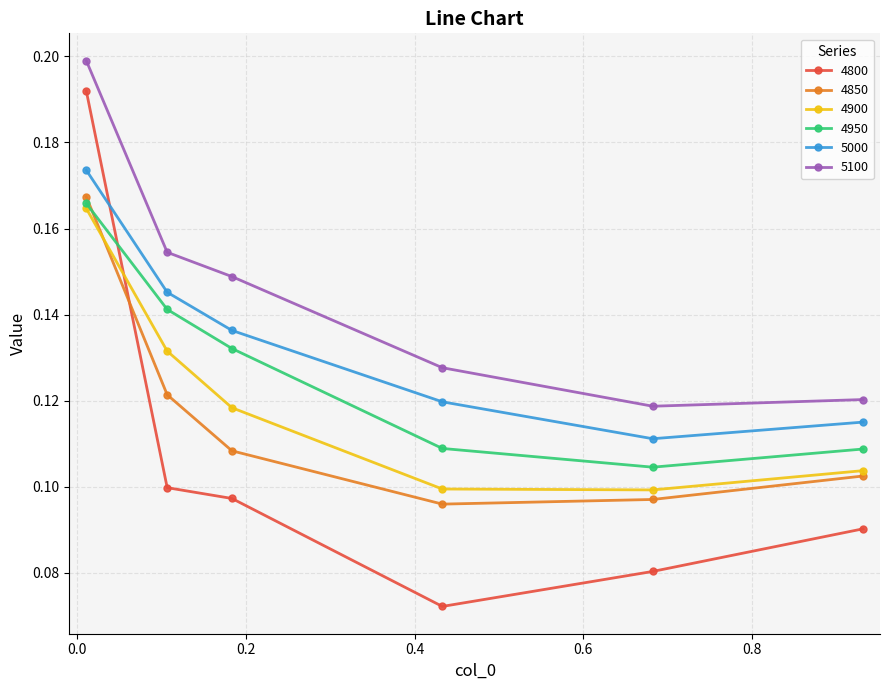

How many categories are shown in the chart?

6